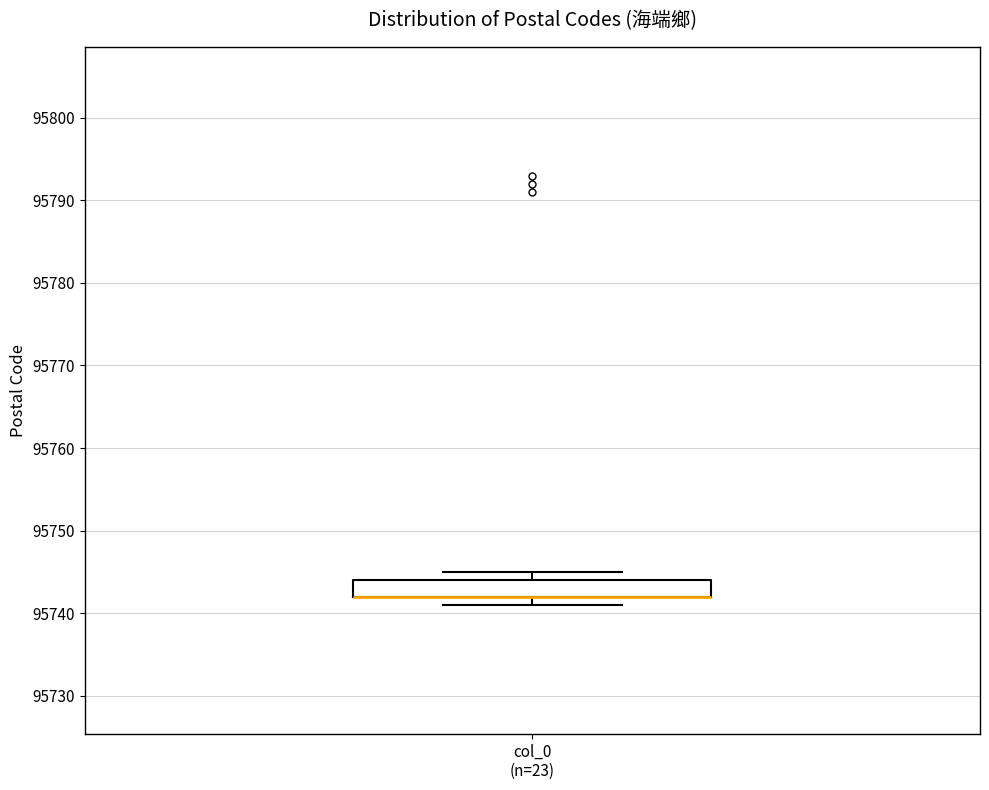

Read this box plot against the y-axis: the position of the median line, the range covered by the box, and the ends of both whiskers. The values are not printed on the chart, so give them approximately, as read against the axis.

median 95742 (drawn on the box's lower edge), box 95742 to 95744, whiskers 95741 to 95745